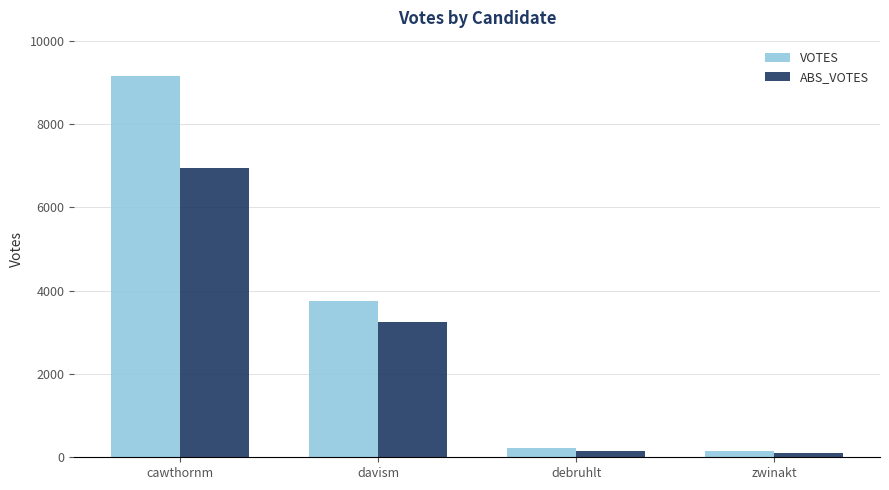

What is the difference between the maximum and minimum values in the ABS_VOTES series?

6834